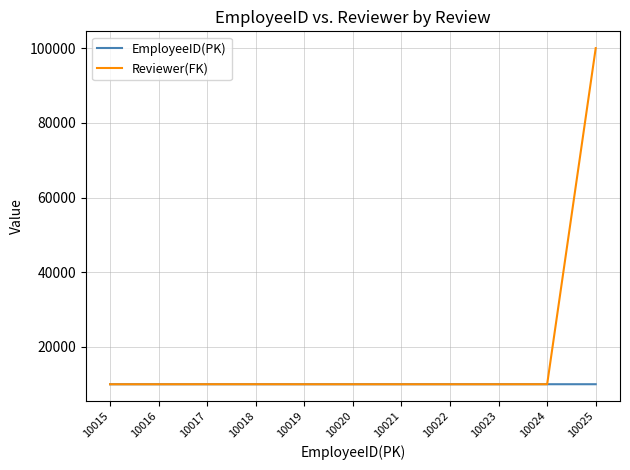

Which series has the widest spread of values?

Reviewer(FK)